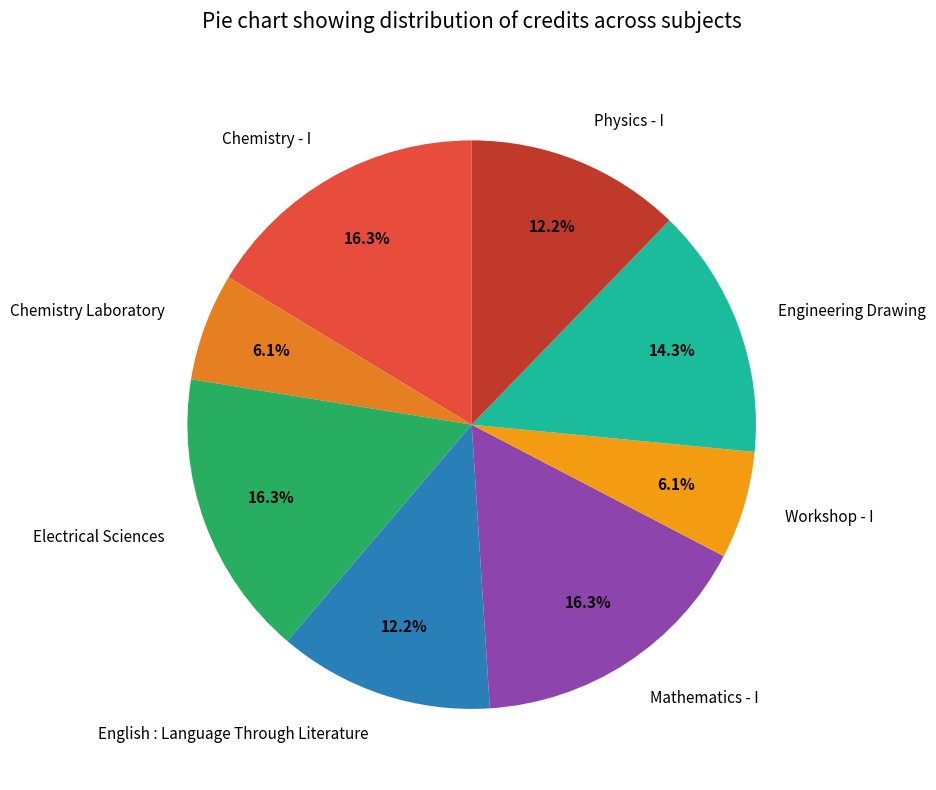

To the nearest percent, what is the average slice percentage?

12%